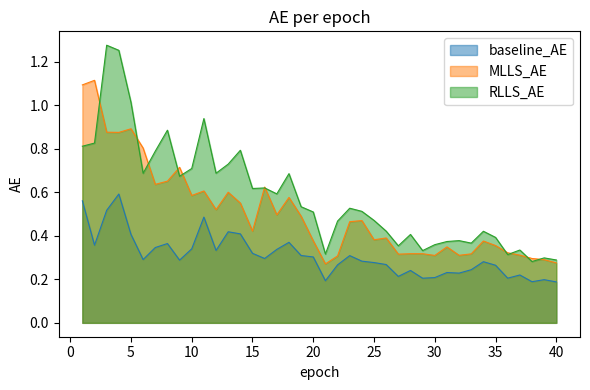

Rank the series by their average value, from lowest to highest.

baseline_AE, MLLS_AE, RLLS_AE